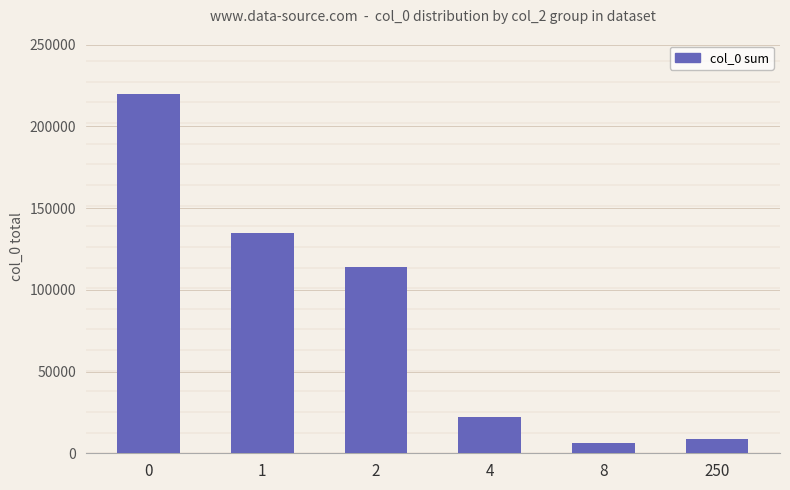

Reading left to right, extract all data points from this chart.

0=219683	1=134507	2=114060	4=22114	8=6162	250=8910